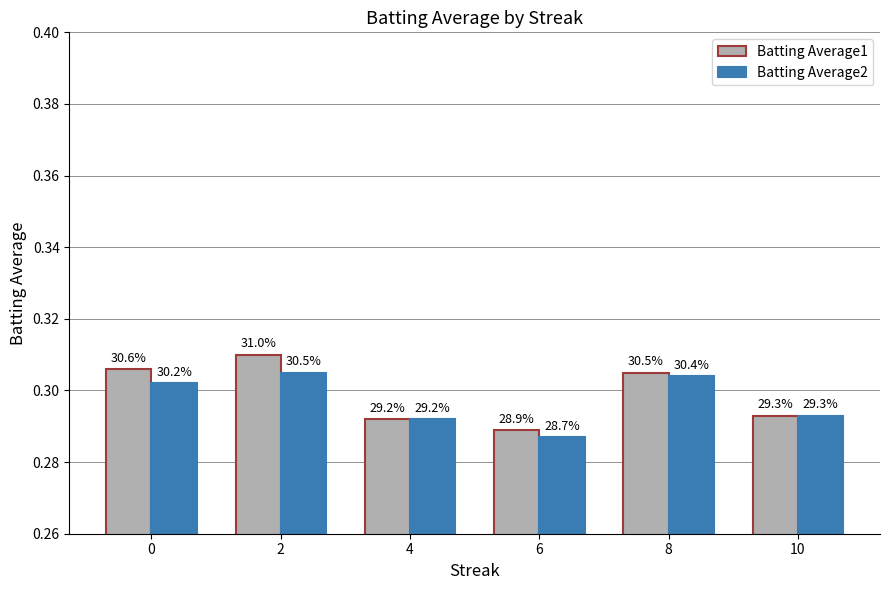

What is the maximum value for Batting Average2?

0.3